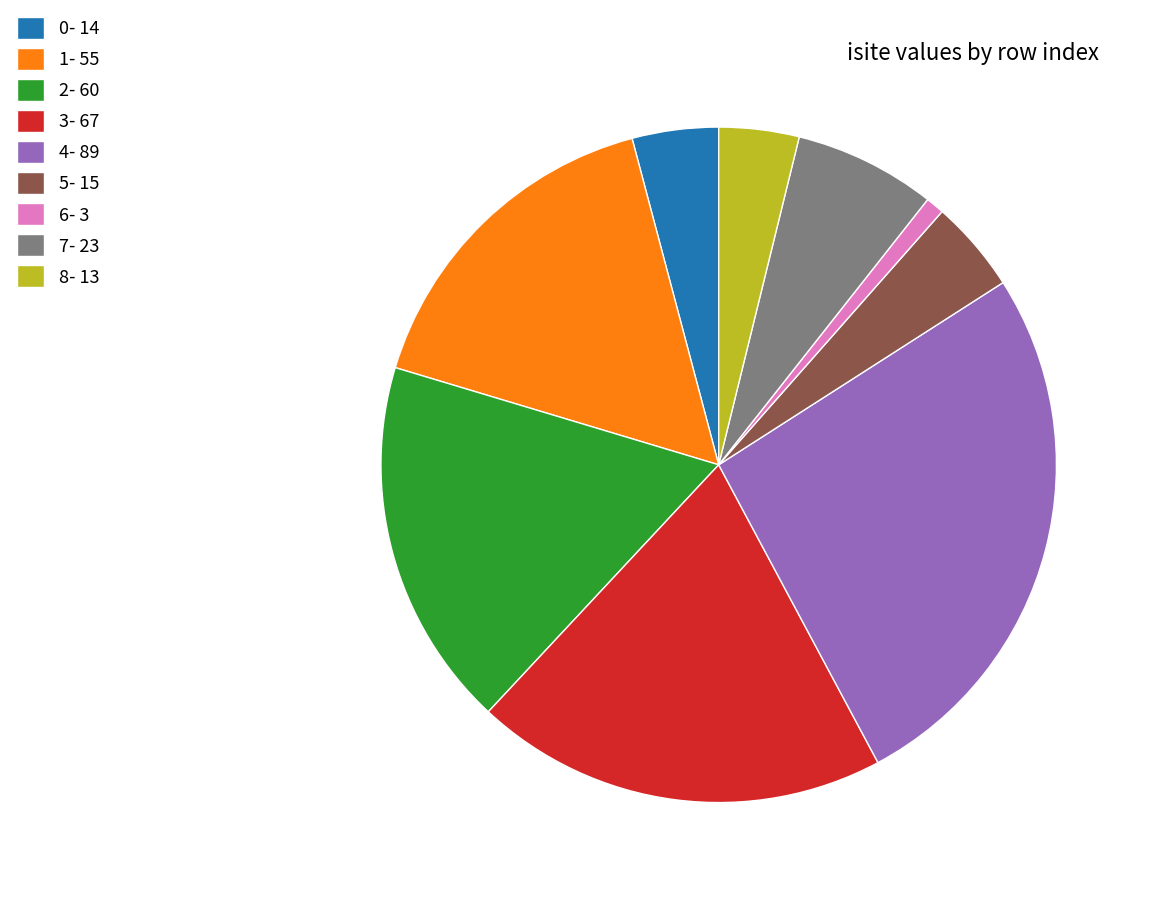

Do 2- 60 and 3- 67 together represent more than half of the pie?

No